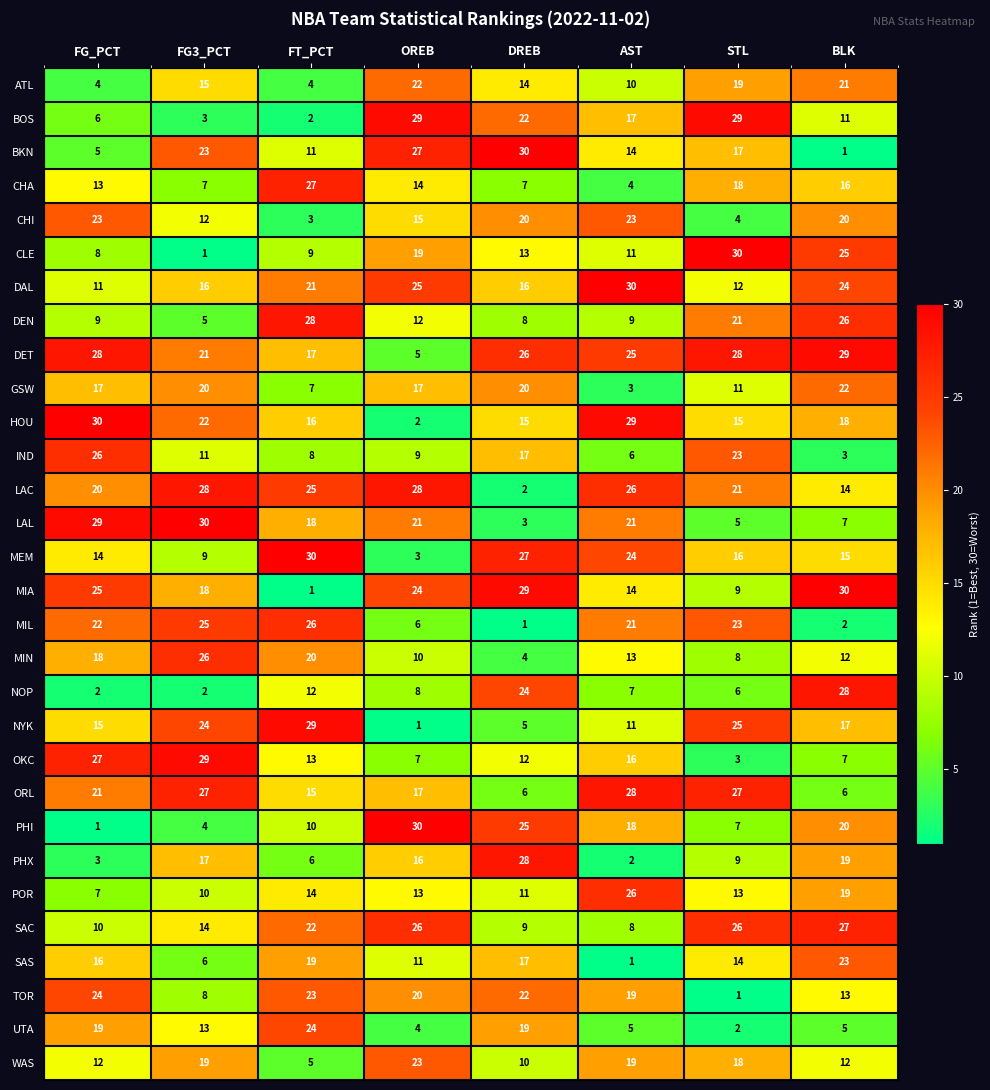

What is the greatest value displayed?

30